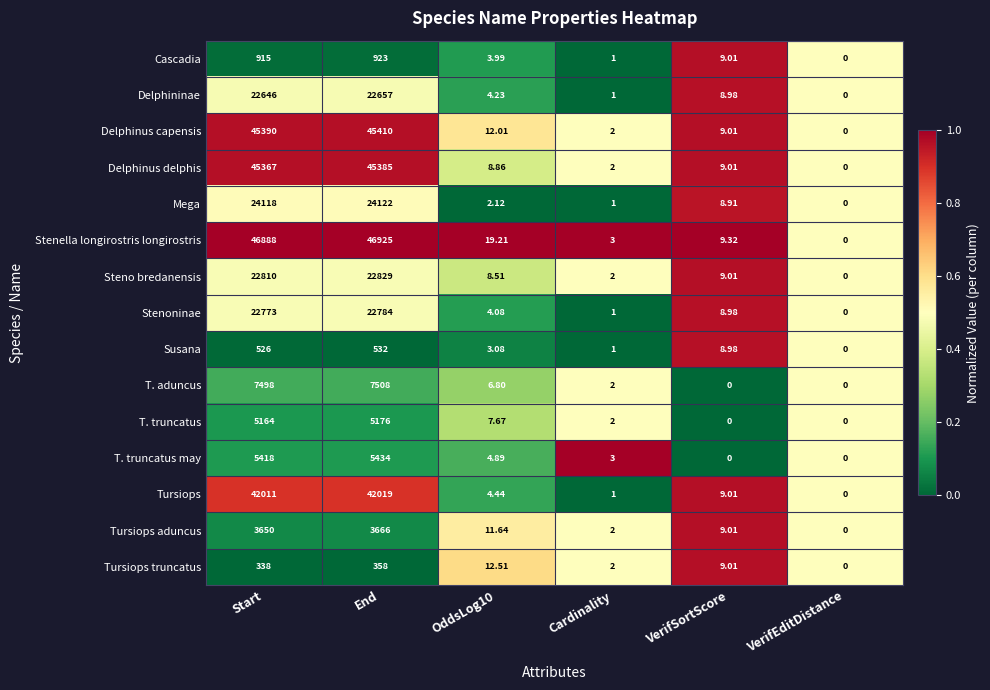

At which category does the chart reach its peak across all series?

End